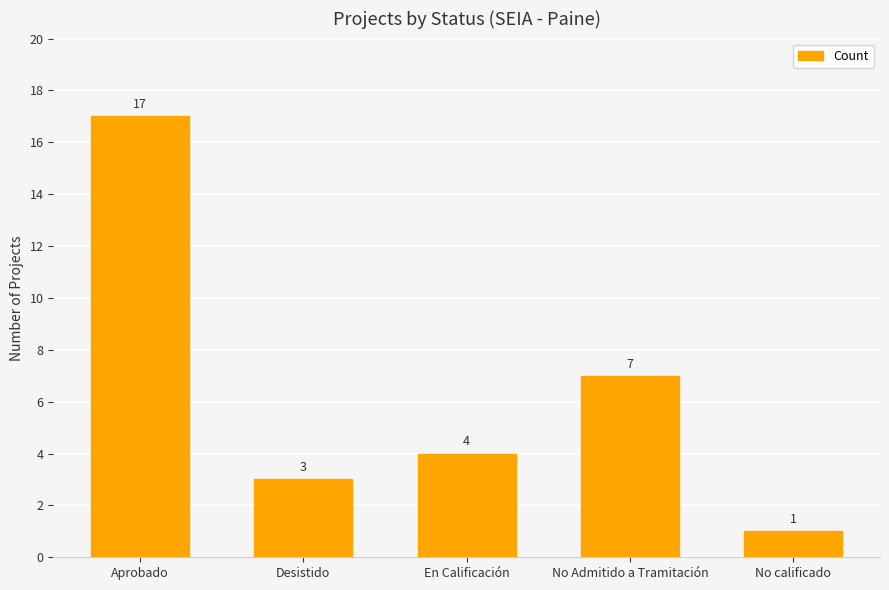

Between No calificado and En Calificación, which is larger?

En Calificación